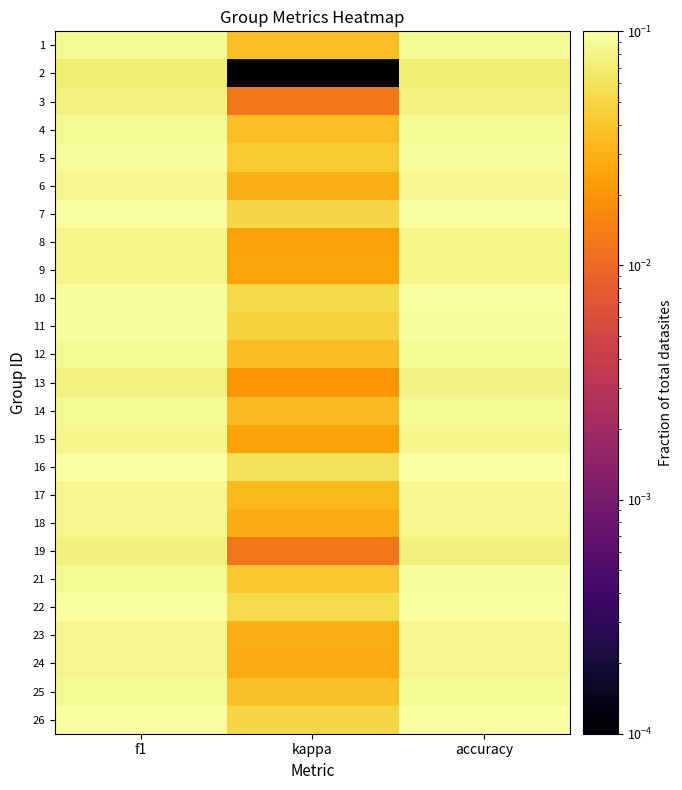

How many data points does each series have?

3